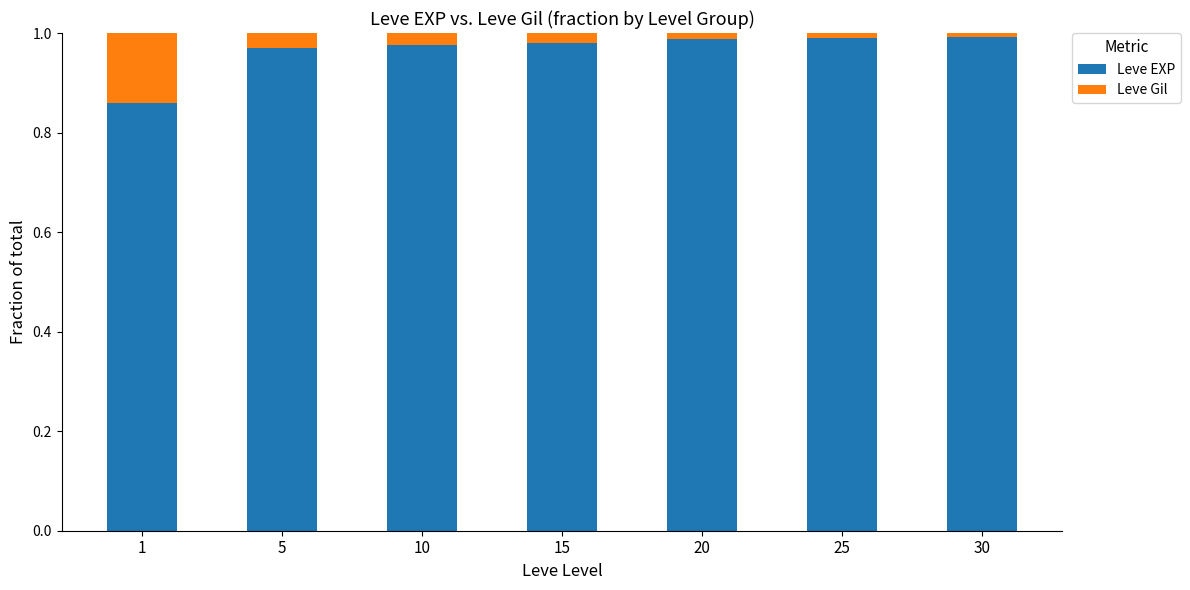

The value of Leve EXP at 25 is 1.0. True or false?

True